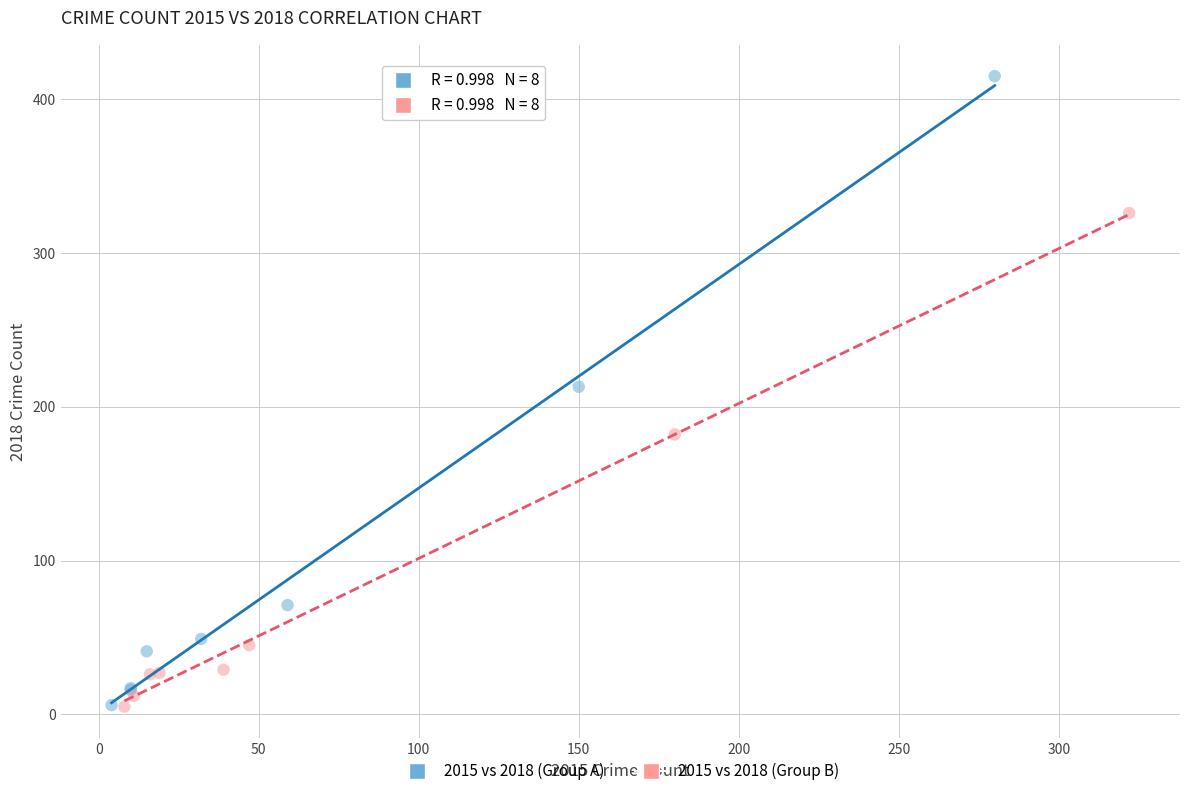

Which series has the largest Y range (max minus min)?

2015 vs 2018 (Group A)